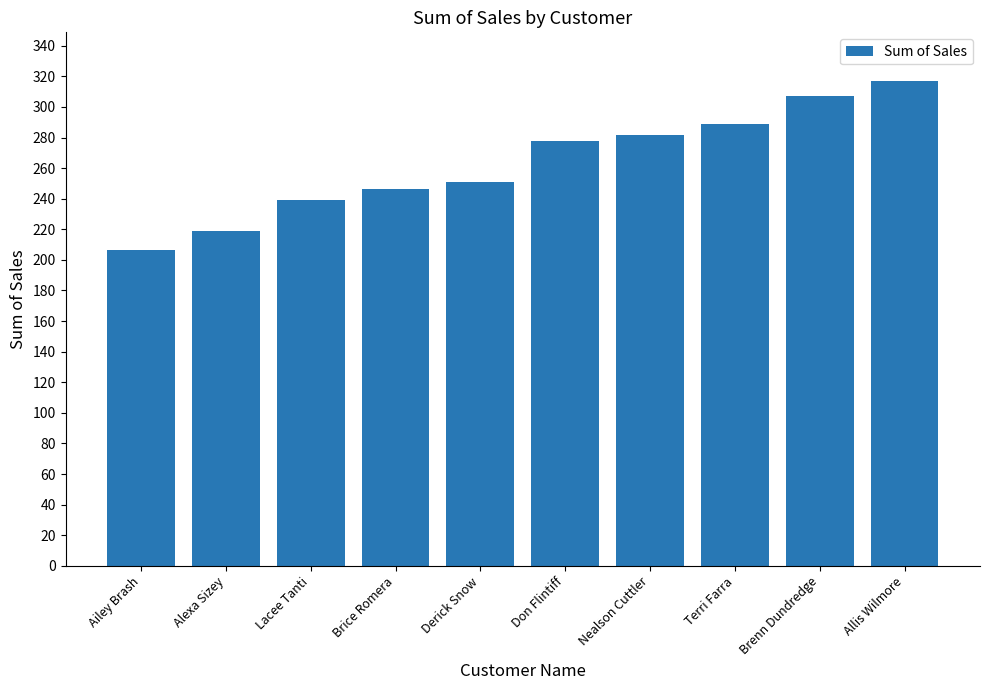

Rank the categories by value from highest to lowest.

Allis Wilmore, Brenn Dundredge, Terri Farra, Nealson Cuttler, Don Flintiff, Derick Snow, Brice Romera, Lacee Tanti, Alexa Sizey, Ailey Brash